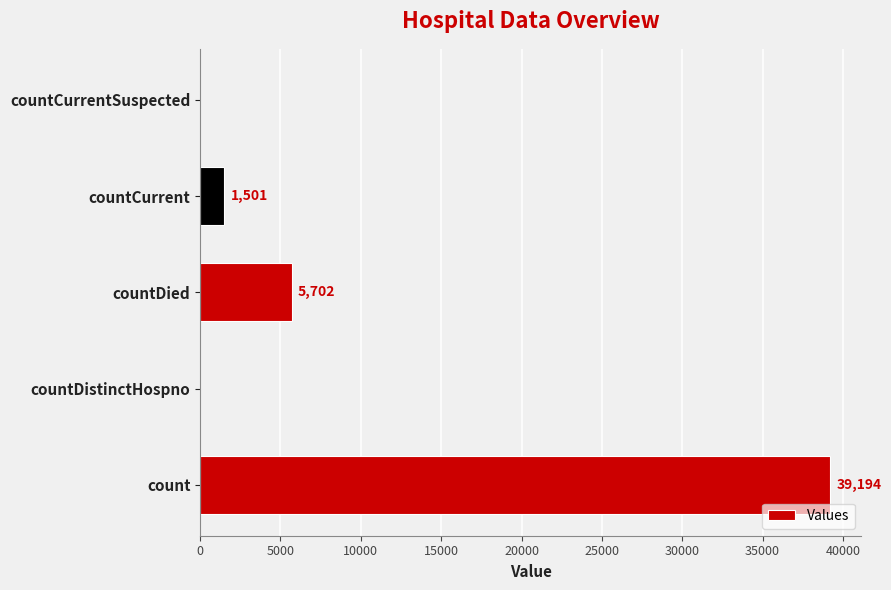

Where is the data nearest to the value 19597?

countDied